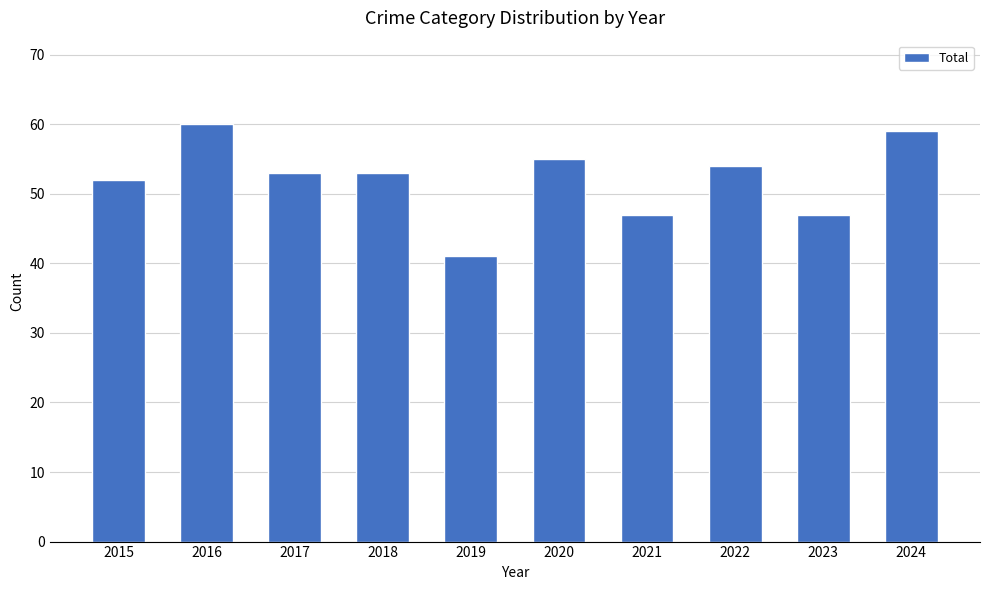

What value does the data have at 2022?

54